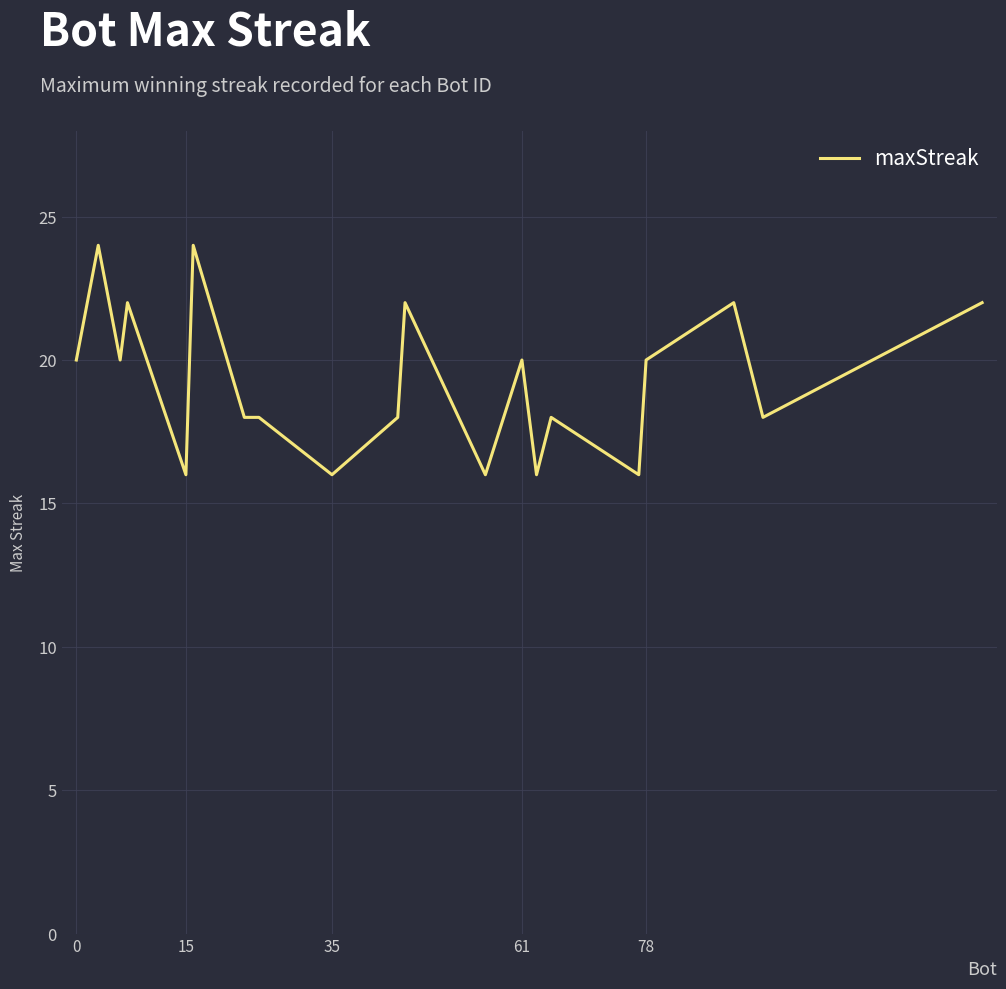

What is the minimum value shown in the chart?

16